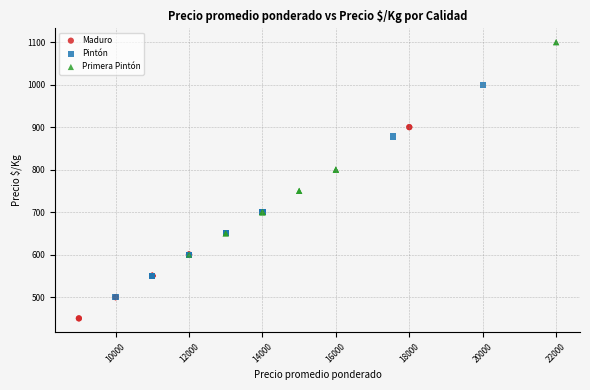

Which series reaches the maximum Y coordinate?

Primera Pintón